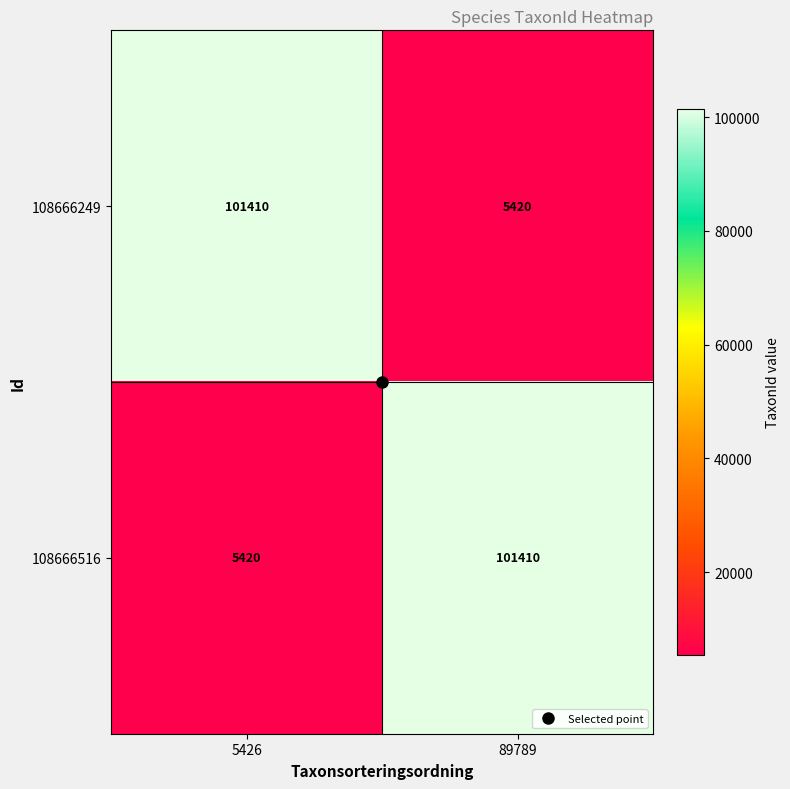

What is the difference between the maximum and minimum values in the 108666516 series?

95990